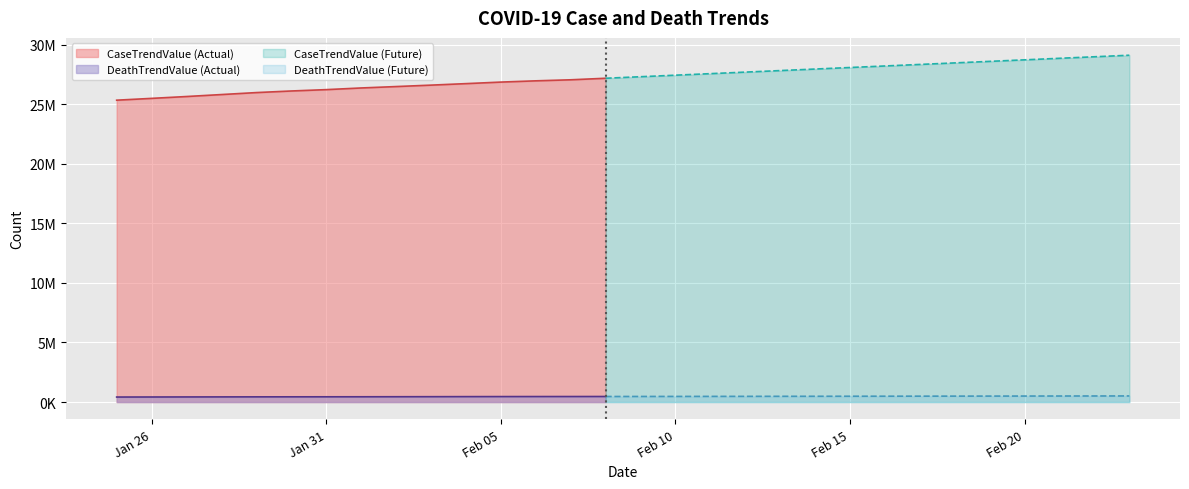

True or false: DeathTrendValue has more than 2 points higher than both neighbors.

False